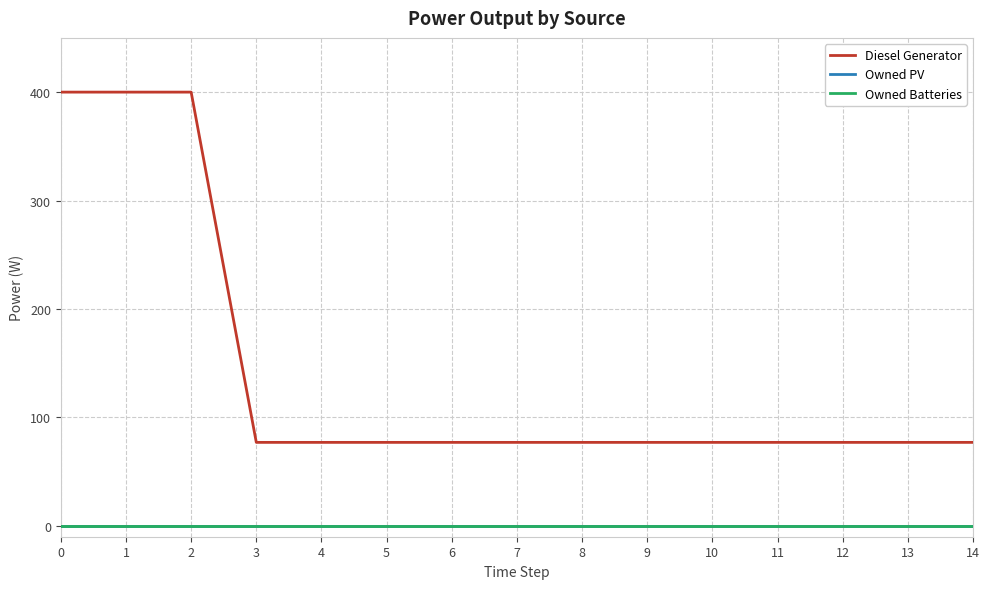

Does the chart display data point markers on the line(s)?

No